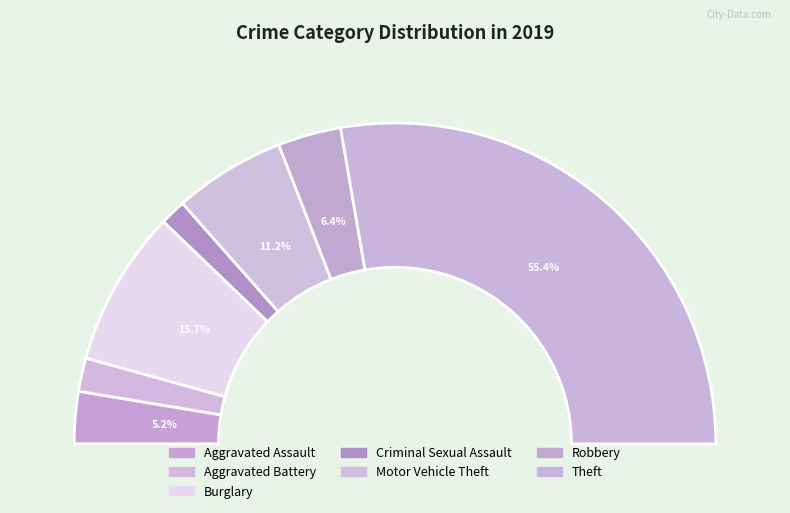

Which category has the smallest portion of the pie?

Criminal Sexual Assault